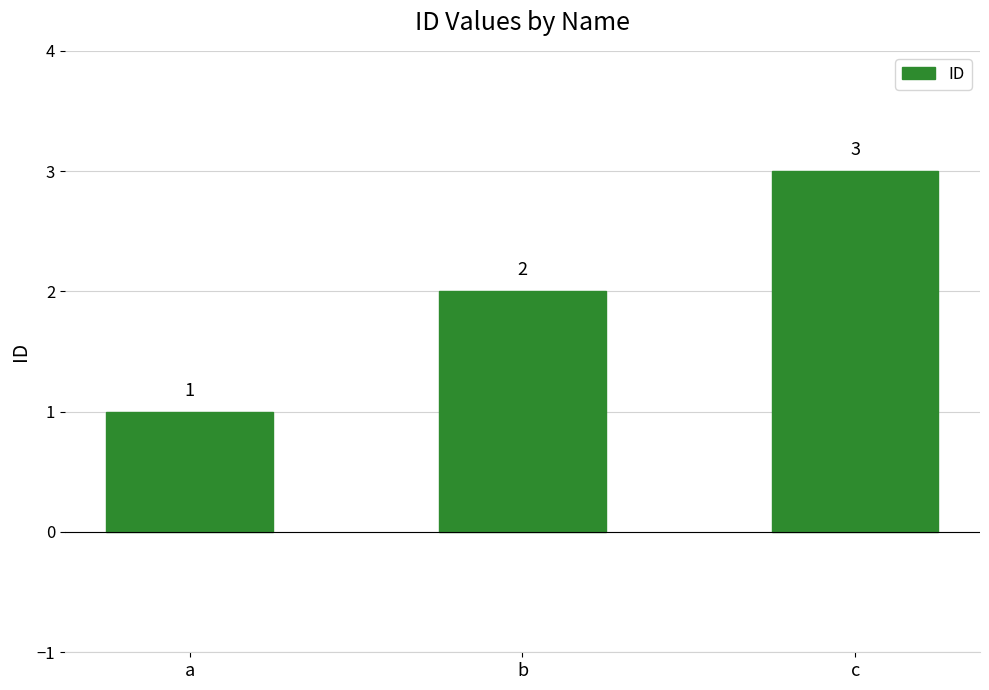

At which category does the chart reach its minimum across all series?

a